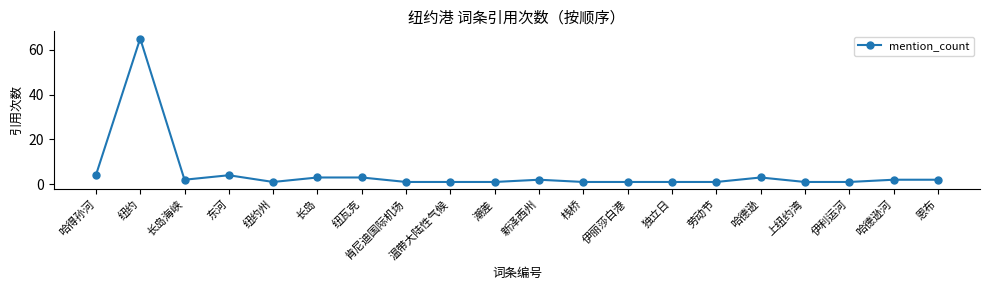

How many lines are shown in the chart?

1